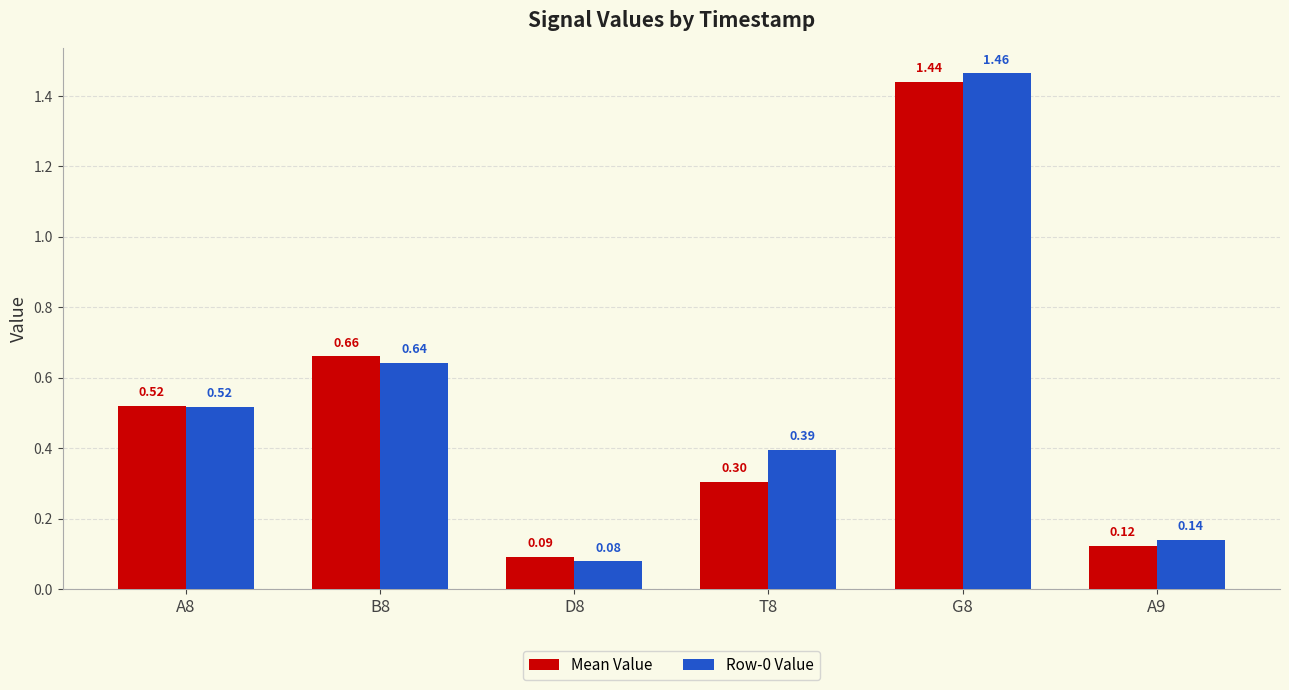

The Row-0 Value series shows 2.4 at G8. True or false?

False